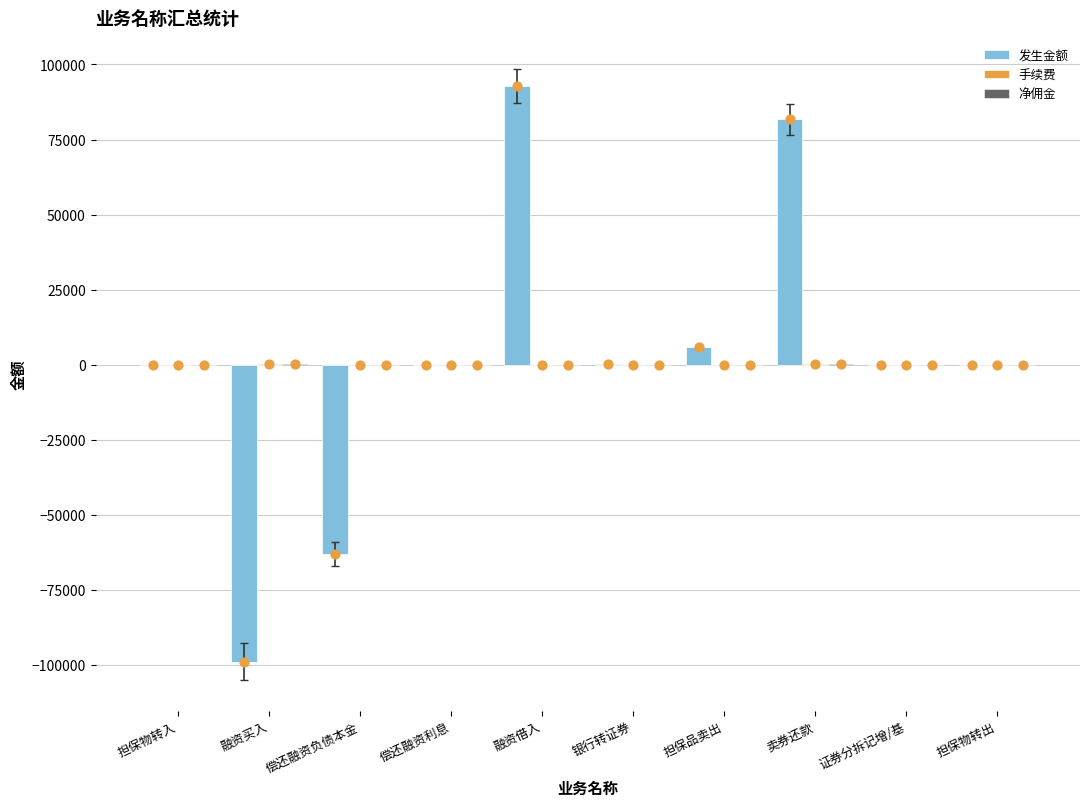

Which series reaches the minimum Y coordinate?

发生金额